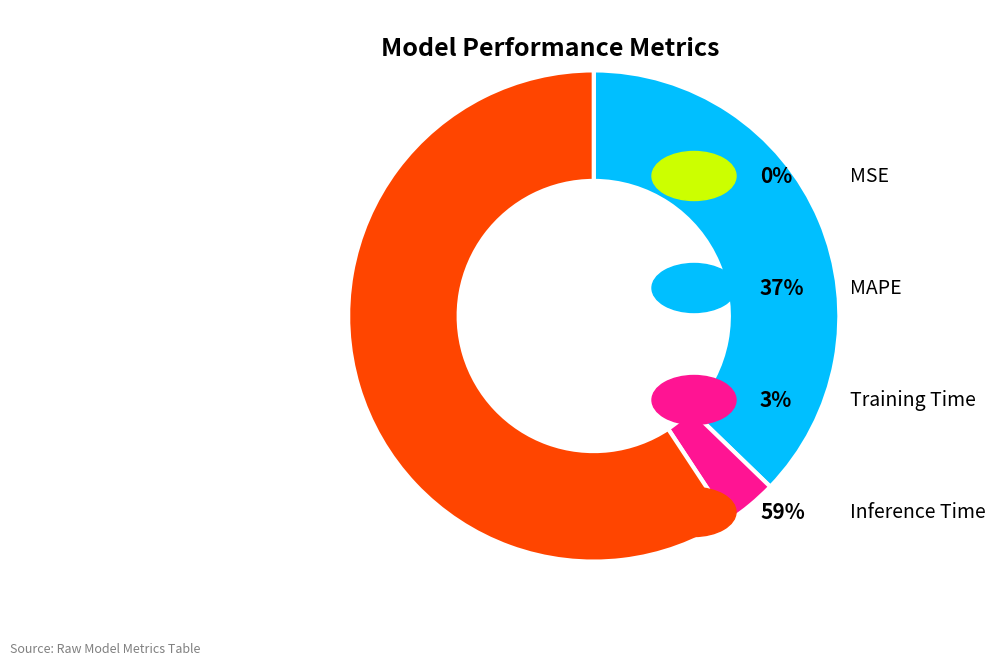

Is there any slice that represents more than half of the pie?

Yes